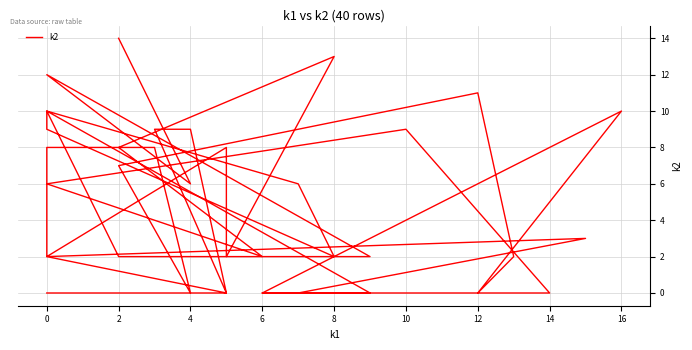

How many points are higher than both their immediate neighbors (excluding endpoints)?

8